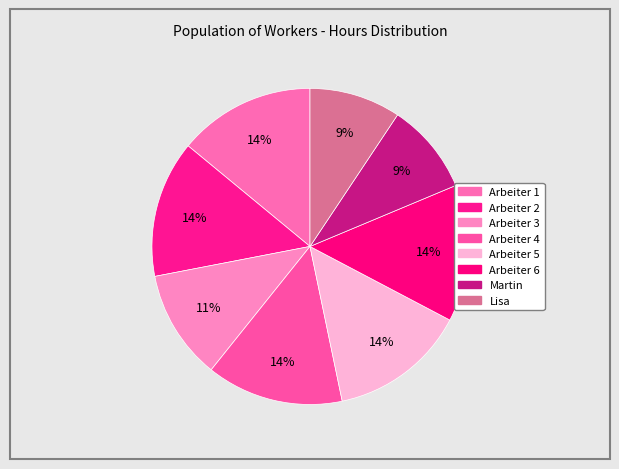

How many slices are in this pie chart?

8